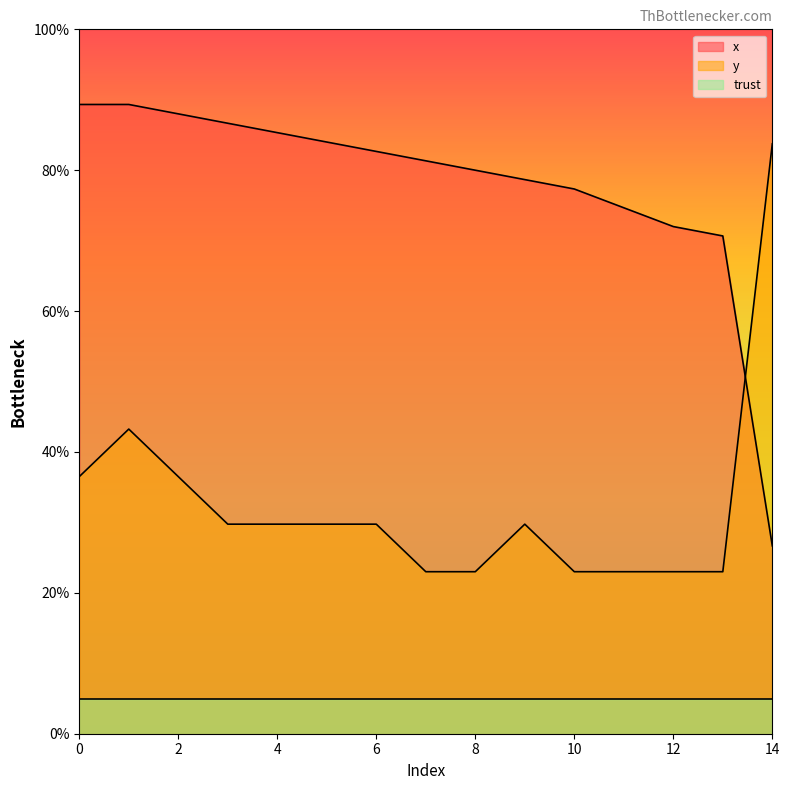

Which series ends up on top after the final intersection of x and y?

y